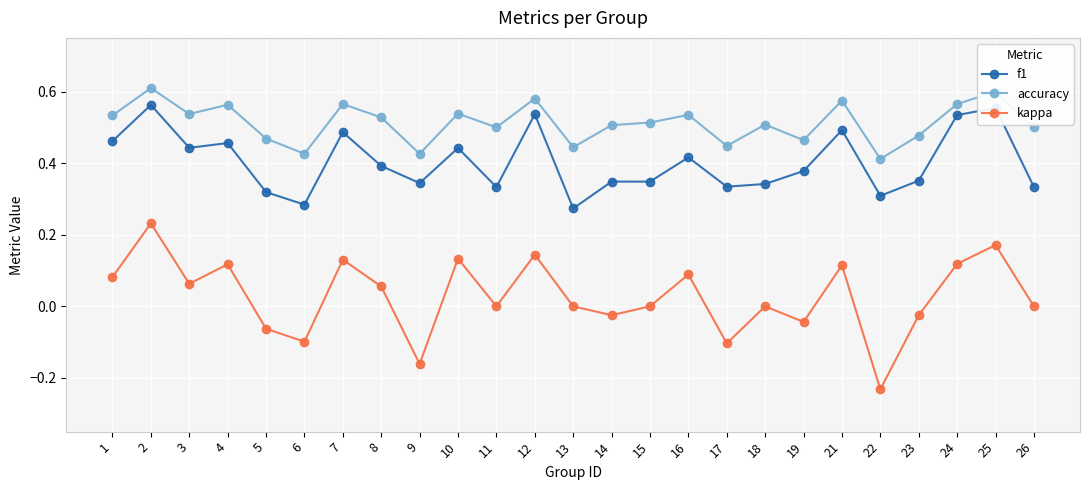

The f1 series shows 0.5 at 24. True or false?

True